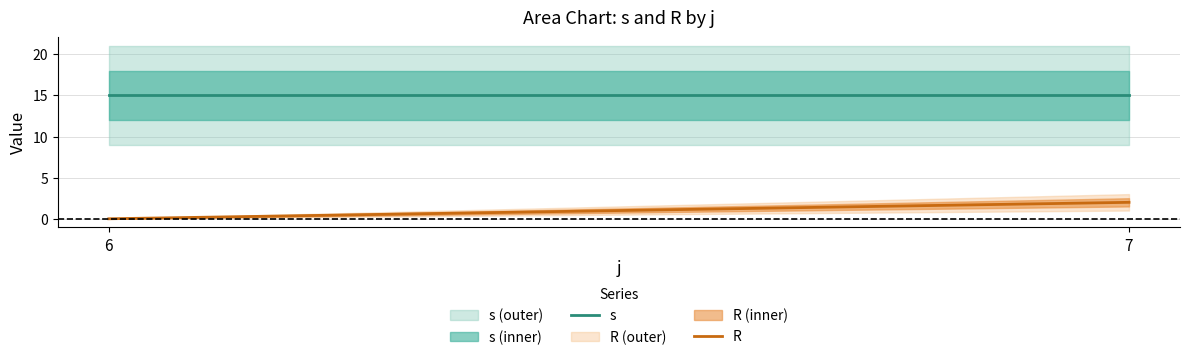

How many categories are shown in the chart?

2